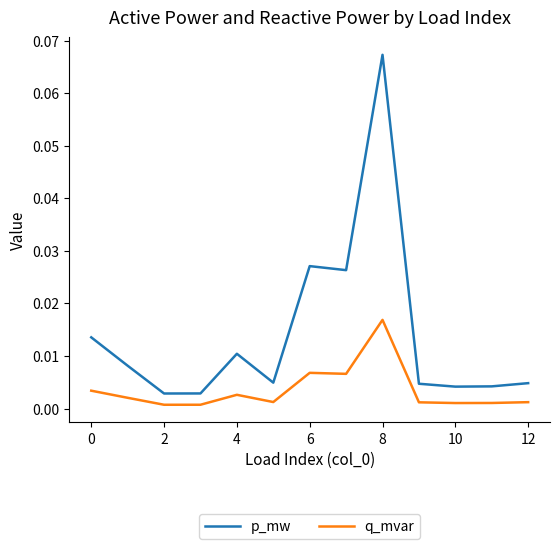

In q_mvar, how many points are lower than both neighbors (excluding endpoints)?

4